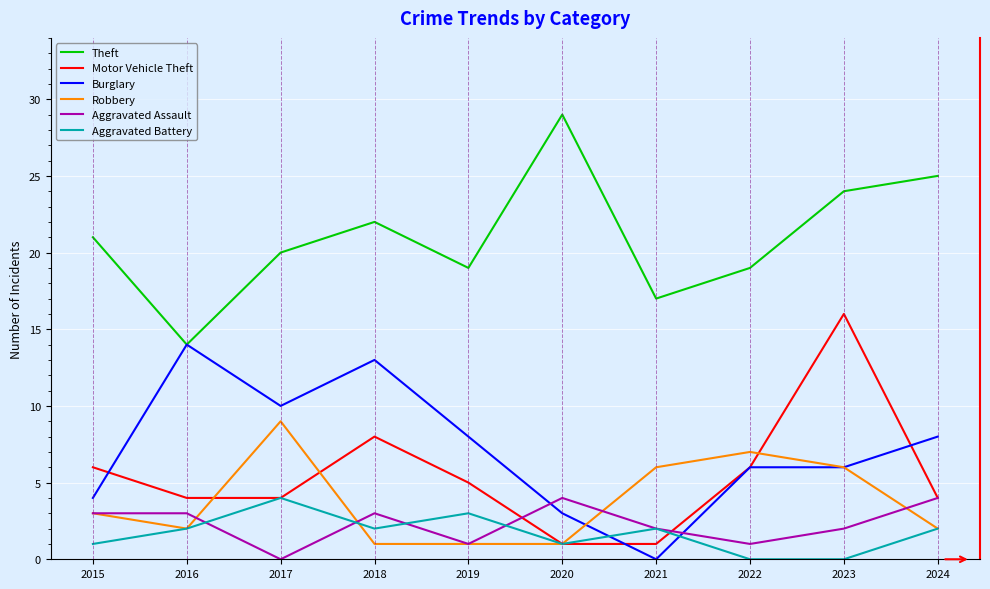

True or false: Aggravated Assault has a value of 3 at 2015.

True